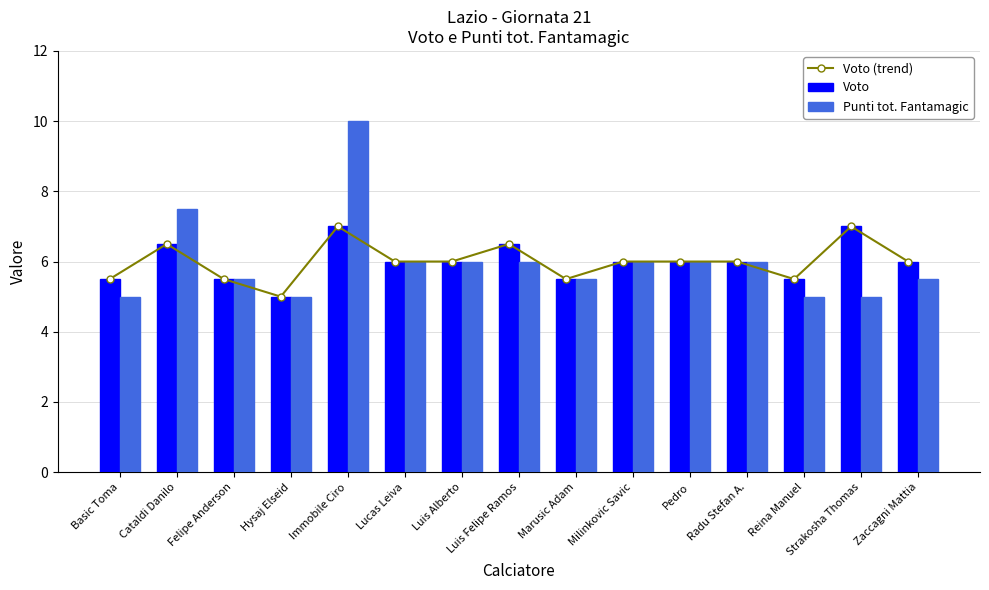

List the labels in order of Voto (trend) value, smallest first.

Hysaj Elseid, Basic Toma, Felipe Anderson, Marusic Adam, Reina Manuel, Lucas Leiva, Luis Alberto, Milinkovic Savic, Pedro, Radu Stefan A., Zaccagni Mattia, Cataldi Danilo, Luis Felipe Ramos, Immobile Ciro, Strakosha Thomas